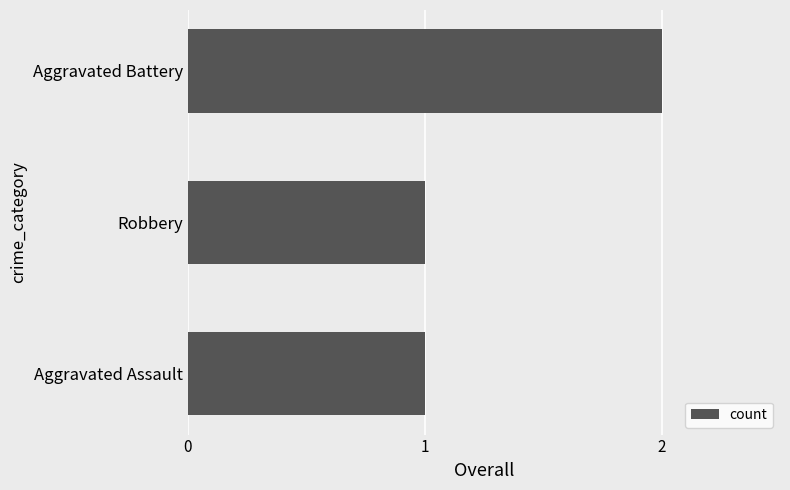

What is the maximum value shown in the chart?

2